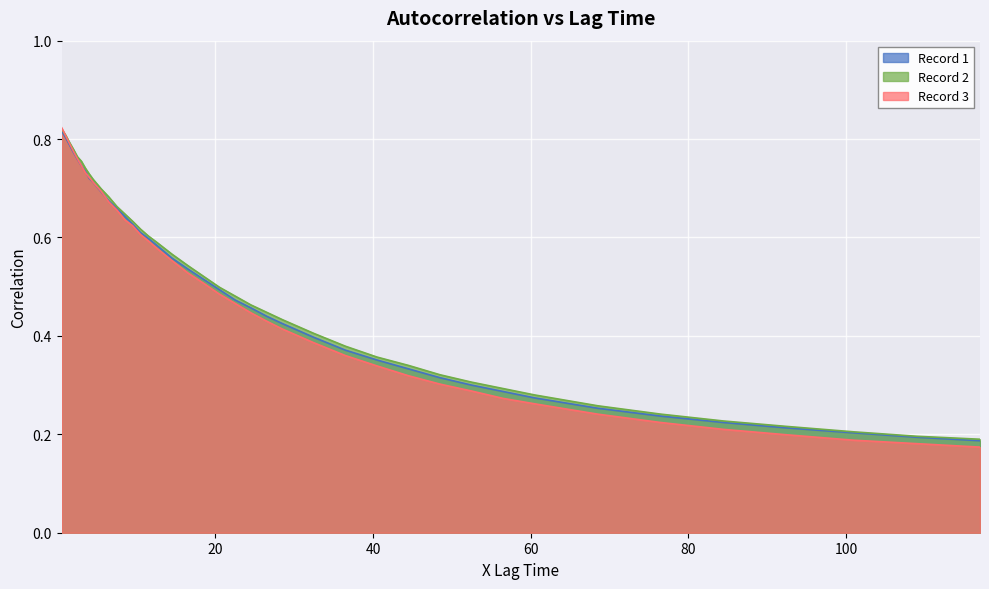

What is the label of the 26th point from the right?

10.5